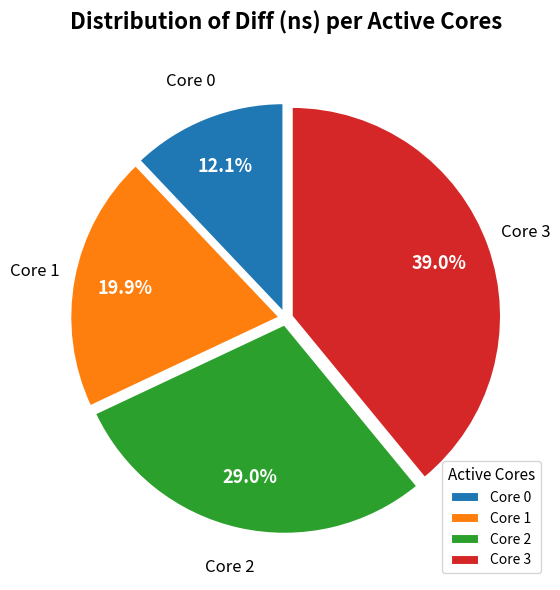

Is there any slice that represents more than half of the pie?

No